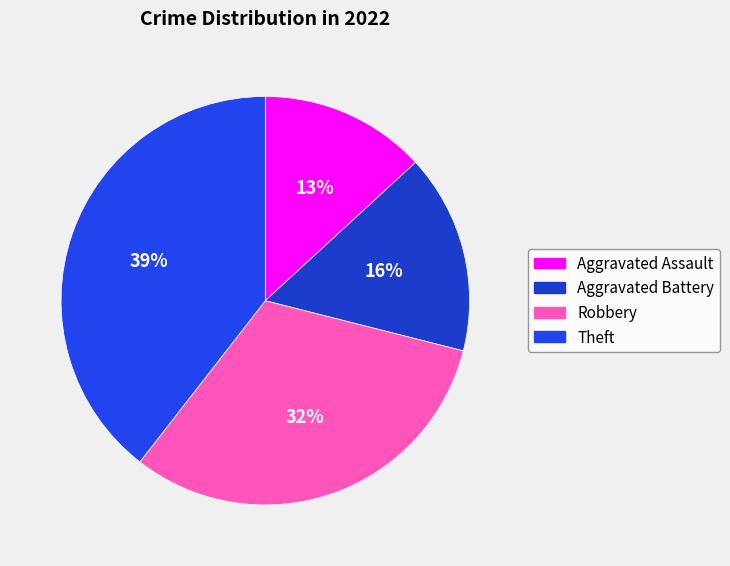

What is the ratio of the value at Robbery to the value at Aggravated Assault?

2.4